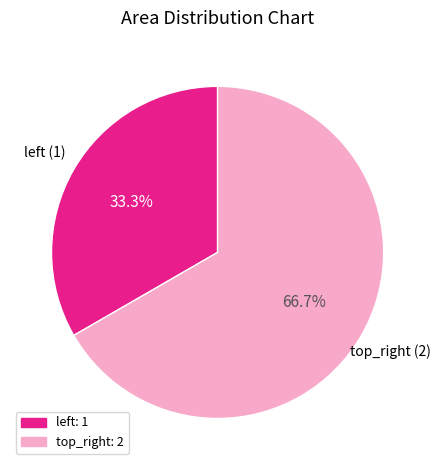

Which slice is the smallest?

left